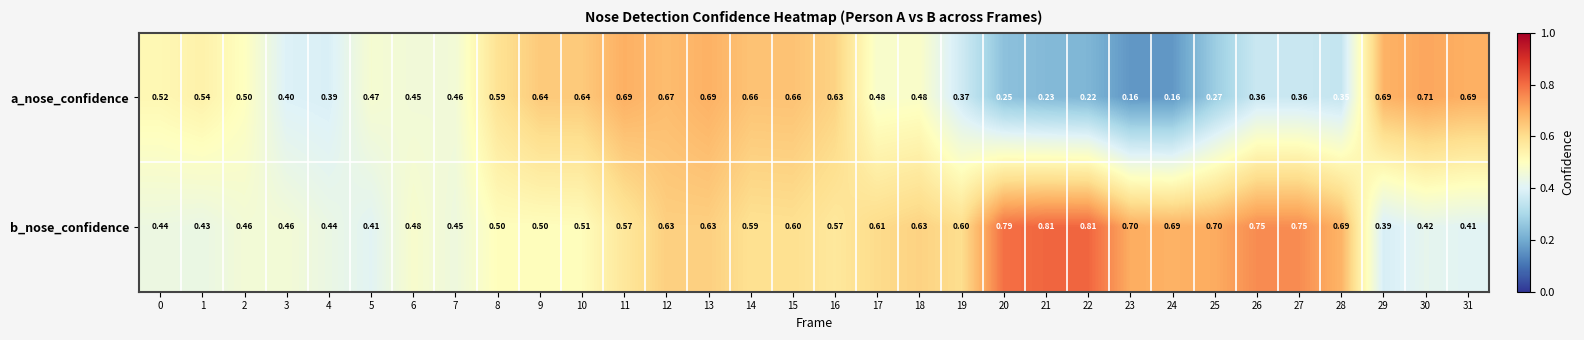

Rank the series by their maximum value, from highest to lowest.

b_nose_confidence, a_nose_confidence